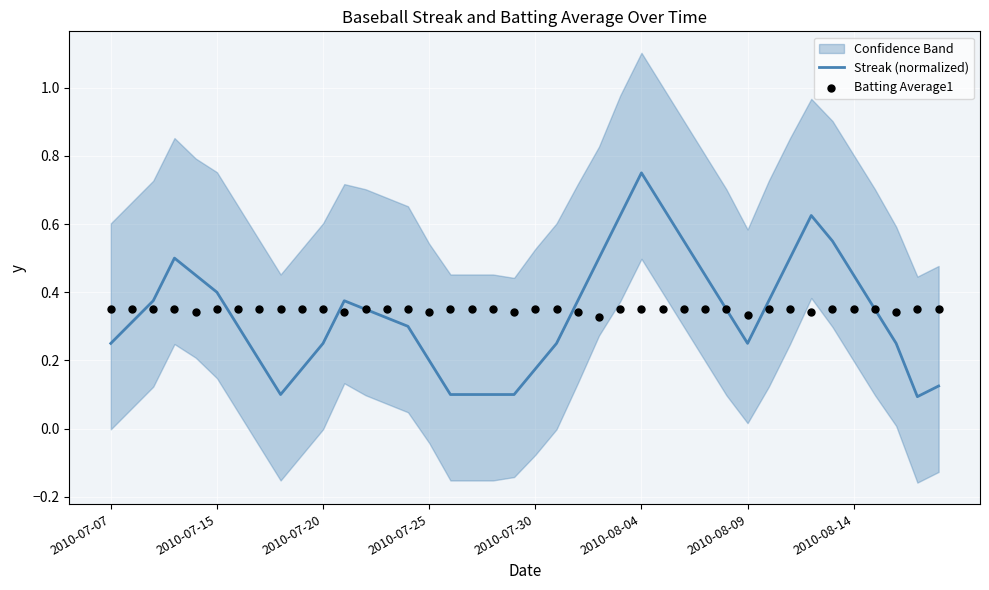

What are all the series names shown in the legend?

Streak (normalized), Batting Average1